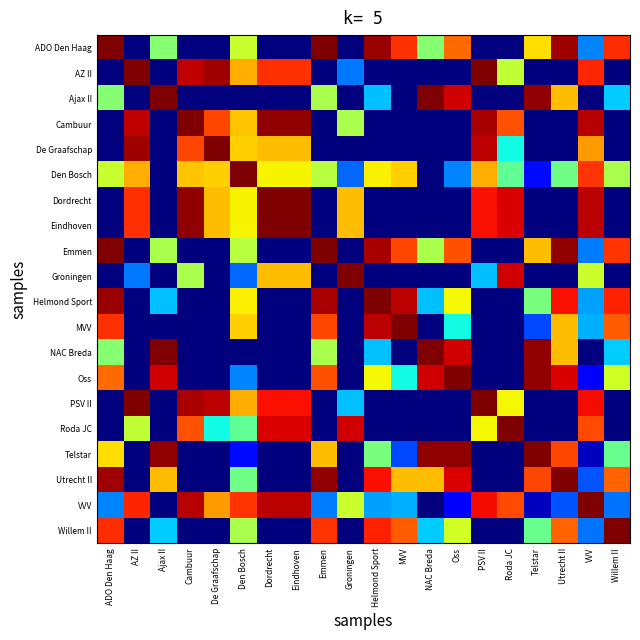

Which label corresponds to the smallest value in the chart?

AZ II